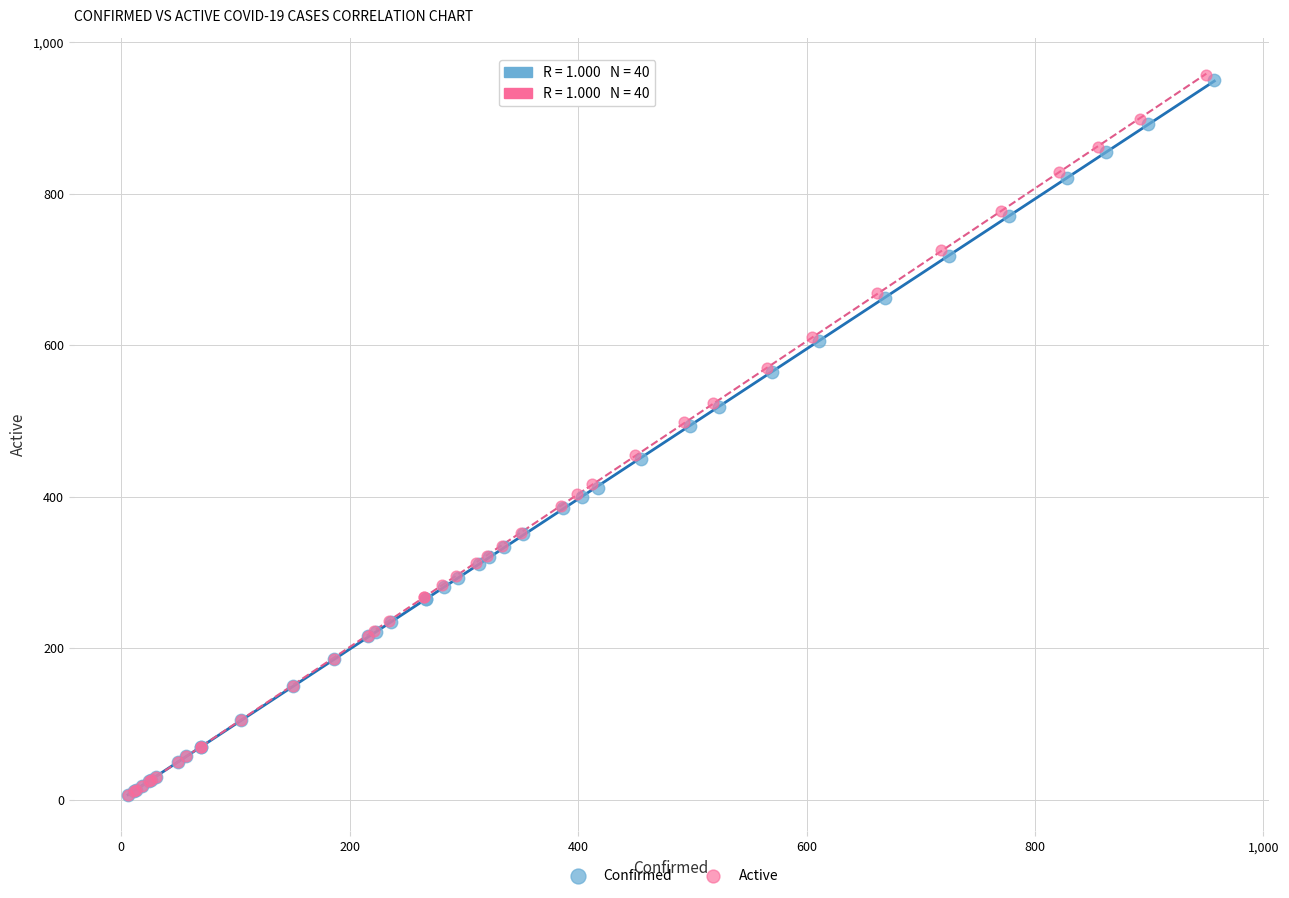

Which series has the widest spread of Y values?

Active